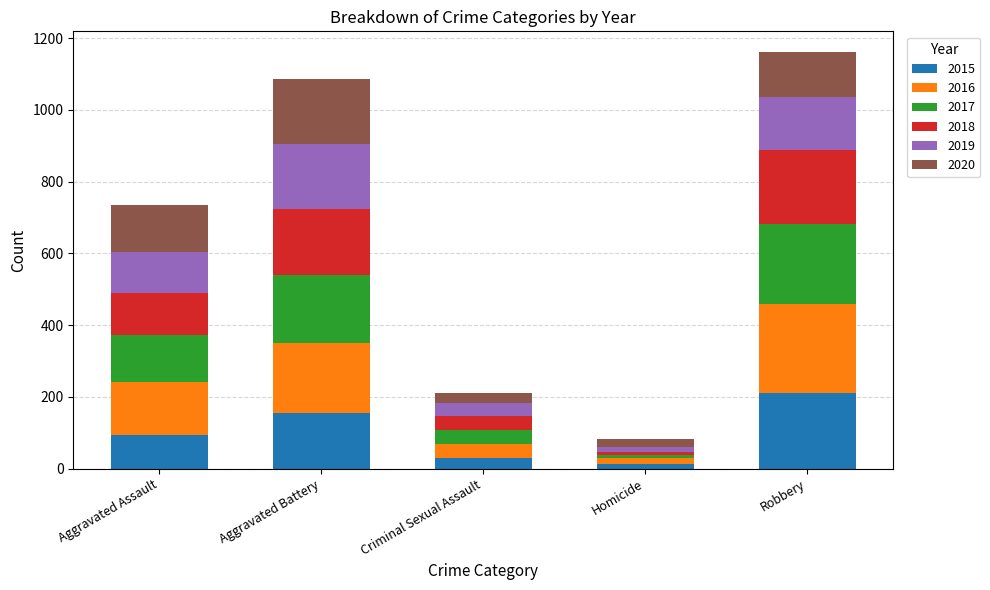

What is the difference between the second highest and second lowest values in the 2015 series?

123